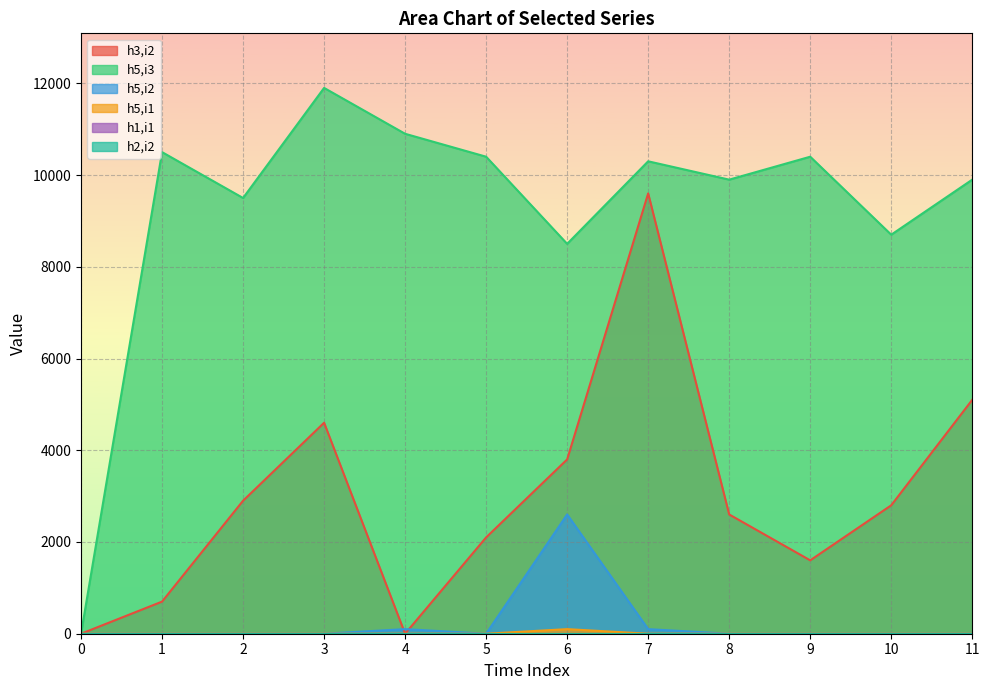

What is the difference between the highest and lowest values at 9?

10400